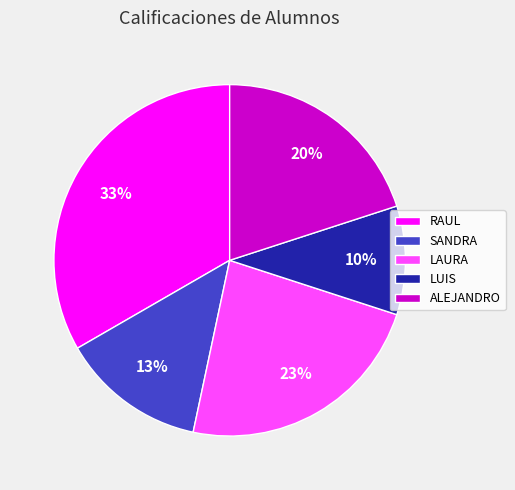

Is it true that ALEJANDRO is 27% of the pie?

False